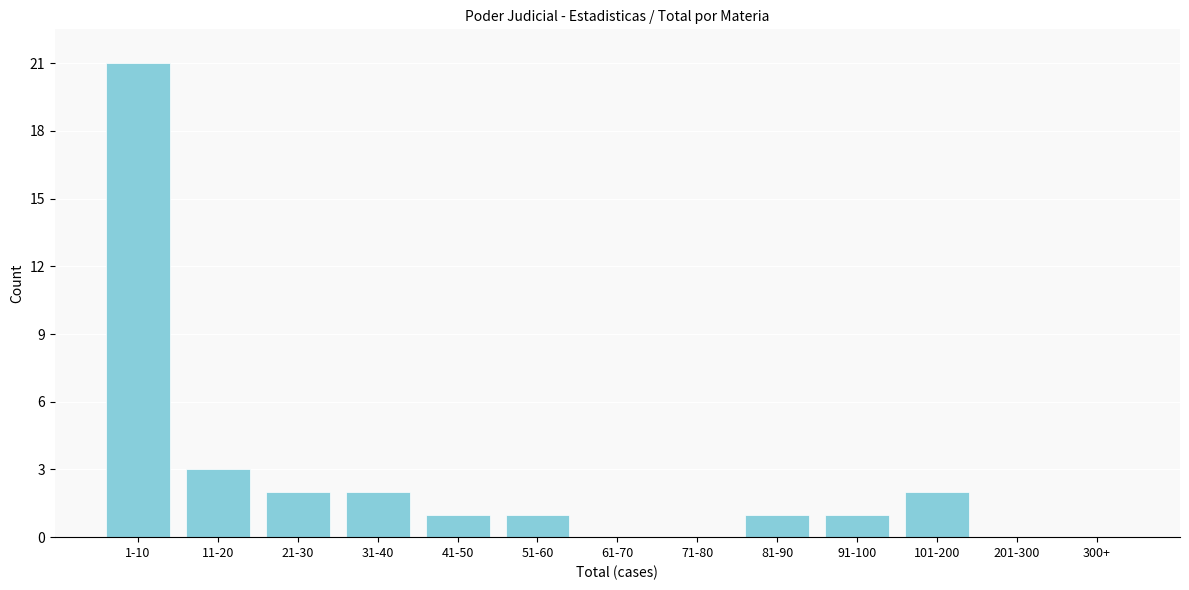

Reading right to left, list all the values displayed in this chart.

300+=0	201-300=0	101-200=2	91-100=1	81-90=1	71-80=0	61-70=0	51-60=1	41-50=1	31-40=2	21-30=2	11-20=3	1-10=21